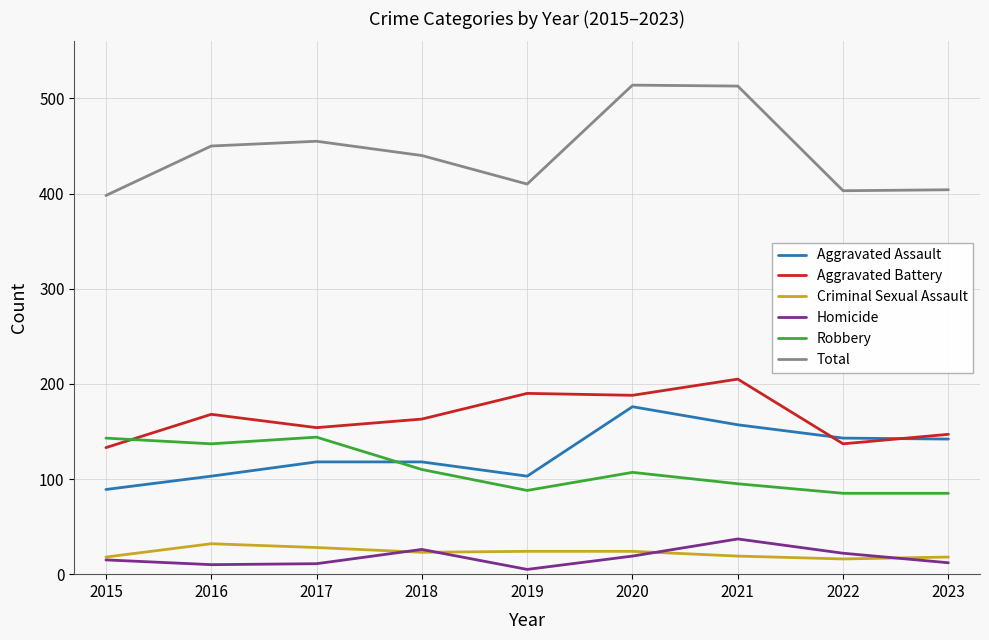

Is the value of Robbery at 2016 greater than the value of Total at 2016?

No